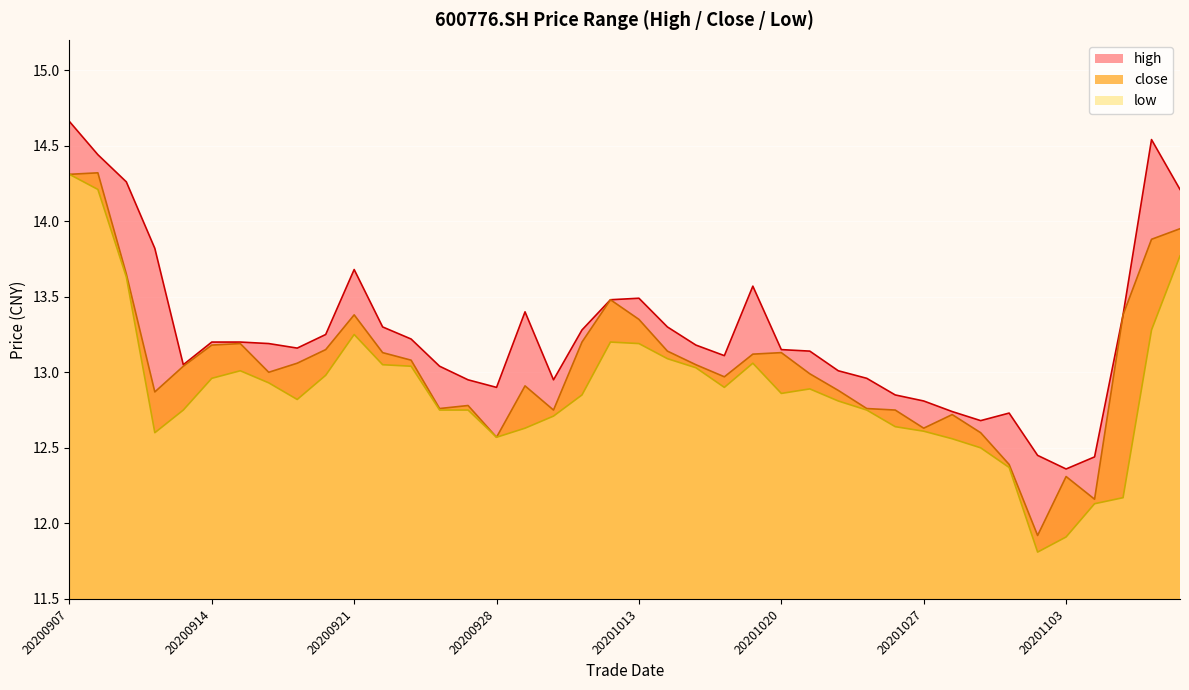

Reading left to right, list all the values displayed in this chart.

close: 20200907=14.3	20200908=14.3	20200909=13.7	20200910=12.9	20200911=13.0	20200914=13.2	20200915=13.2	20200916=13.0	20200917=13.1	20200918=13.2	20200921=13.4	20200922=13.1	20200923=13.1	20200924=12.8	20200925=12.8	20200928=12.6	20200929=12.9	20200930=12.8	20201009=13.2	20201012=13.5	20201013=13.3	20201014=13.1	20201015=13.1	20201016=13.0	20201019=13.1	20201020=13.1	20201021=13.0	20201022=12.9	20201023=12.8	20201026=12.8	20201027=12.6	20201028=12.7	20201029=12.6	20201030=12.4	20201102=11.9	20201103=12.3	20201104=12.2	20201105=13.4	20201106=13.9	20201109=13.9
high: 20200907=14.7	20200908=14.4	20200909=14.3	20200910=13.8	20200911=13.1	20200914=13.2	20200915=13.2	20200916=13.2	20200917=13.2	20200918=13.2	20200921=13.7	20200922=13.3	20200923=13.2	20200924=13.0	20200925=12.9	20200928=12.9	20200929=13.4	20200930=12.9	20201009=13.3	20201012=13.5	20201013=13.5	20201014=13.3	20201015=13.2	20201016=13.1	20201019=13.6	20201020=13.2	20201021=13.1	20201022=13.0	20201023=13.0	20201026=12.8	20201027=12.8	20201028=12.7	20201029=12.7	20201030=12.7	20201102=12.4	20201103=12.4	20201104=12.4	20201105=13.4	20201106=14.5	20201109=14.2
low: 20200907=14.3	20200908=14.2	20200909=13.6	20200910=12.6	20200911=12.8	20200914=13.0	20200915=13.0	20200916=12.9	20200917=12.8	20200918=13.0	20200921=13.2	20200922=13.1	20200923=13.0	20200924=12.8	20200925=12.8	20200928=12.6	20200929=12.6	20200930=12.7	20201009=12.8	20201012=13.2	20201013=13.2	20201014=13.1	20201015=13.0	20201016=12.9	20201019=13.1	20201020=12.9	20201021=12.9	20201022=12.8	20201023=12.8	20201026=12.6	20201027=12.6	20201028=12.6	20201029=12.5	20201030=12.4	20201102=11.8	20201103=11.9	20201104=12.1	20201105=12.2	20201106=13.3	20201109=13.8